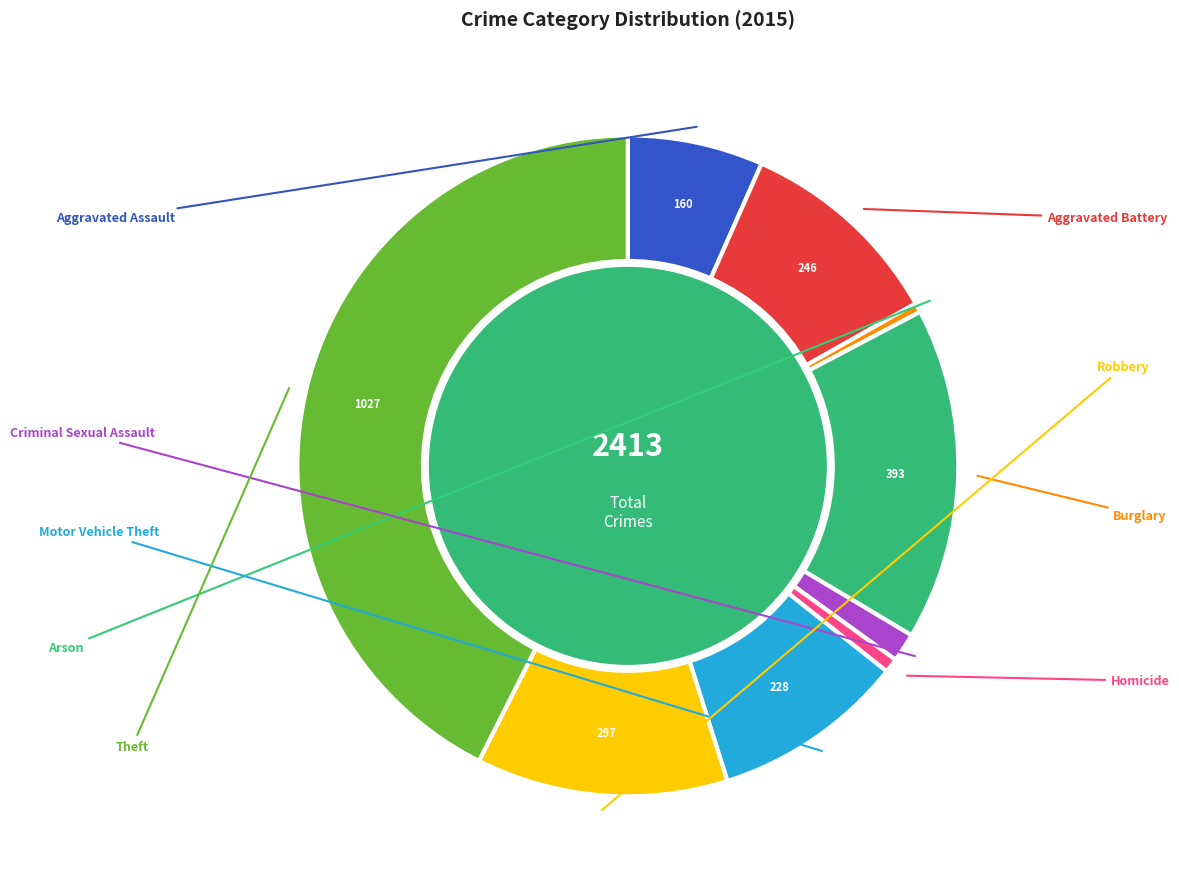

What is the smallest slice in the pie chart?

Arson